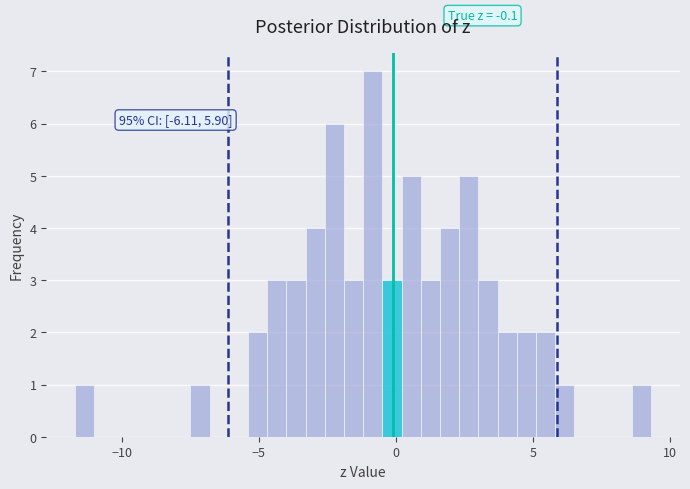

Around what value on the x-axis is the tallest bar? Give the approximate position of its centre, as read against the axis.

-1.0